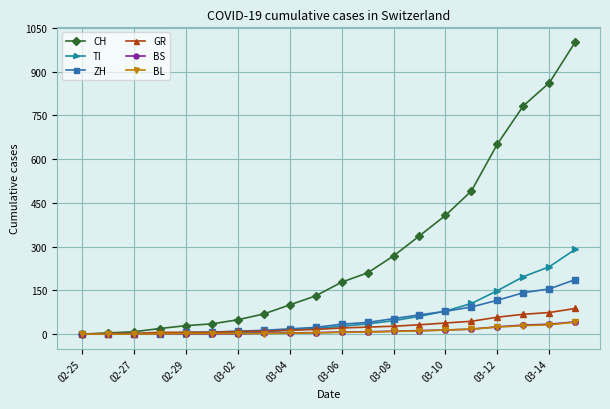

Which series has the widest spread of values?

CH